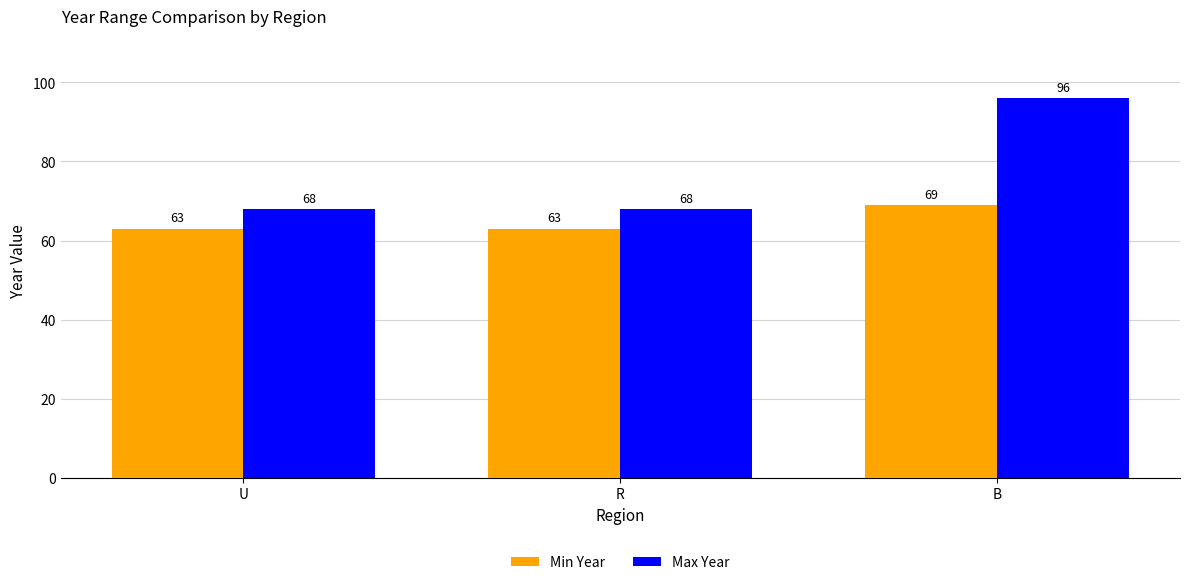

Reading right to left, list all the values displayed in this chart.

Min Year: B=69	R=63	U=63
Max Year: B=96	R=68	U=68